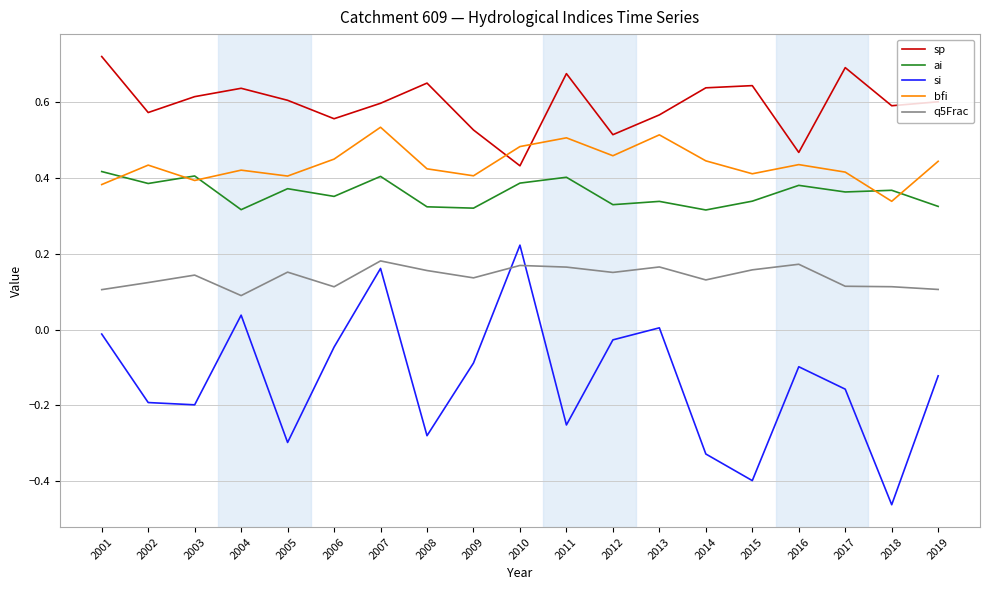

Which series has the widest spread of values?

si